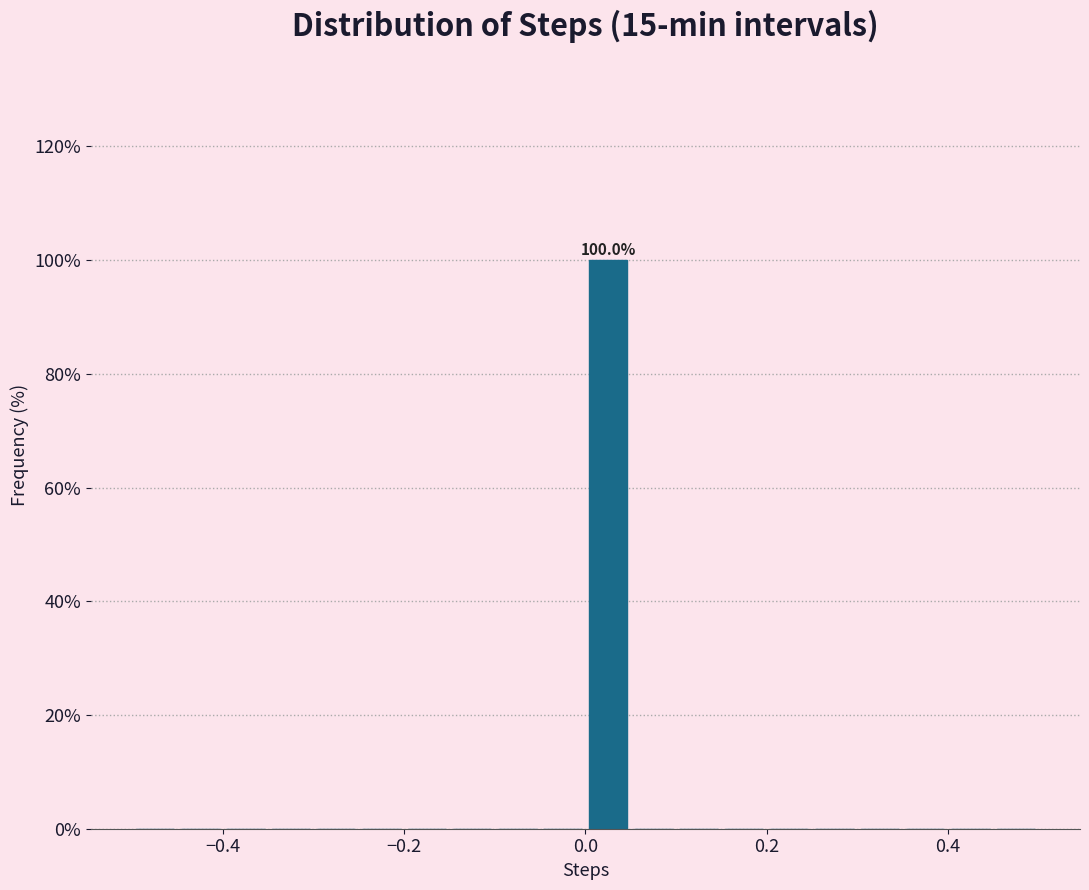

Read against the x-axis, roughly where is the centre of the tallest bar?

0.02